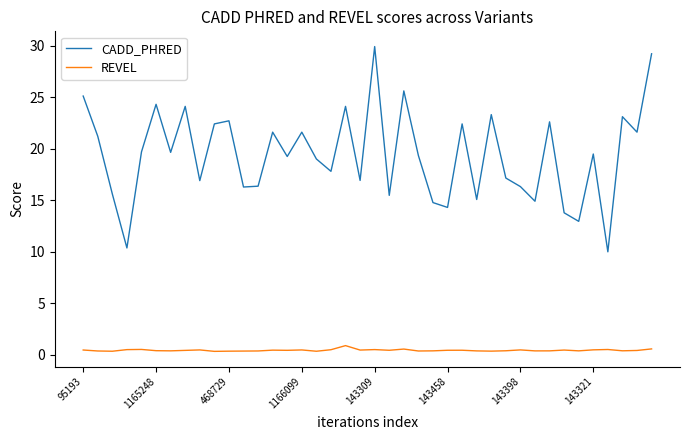

What is the difference between the maximum and minimum values in the CADD_PHRED series?

19.9